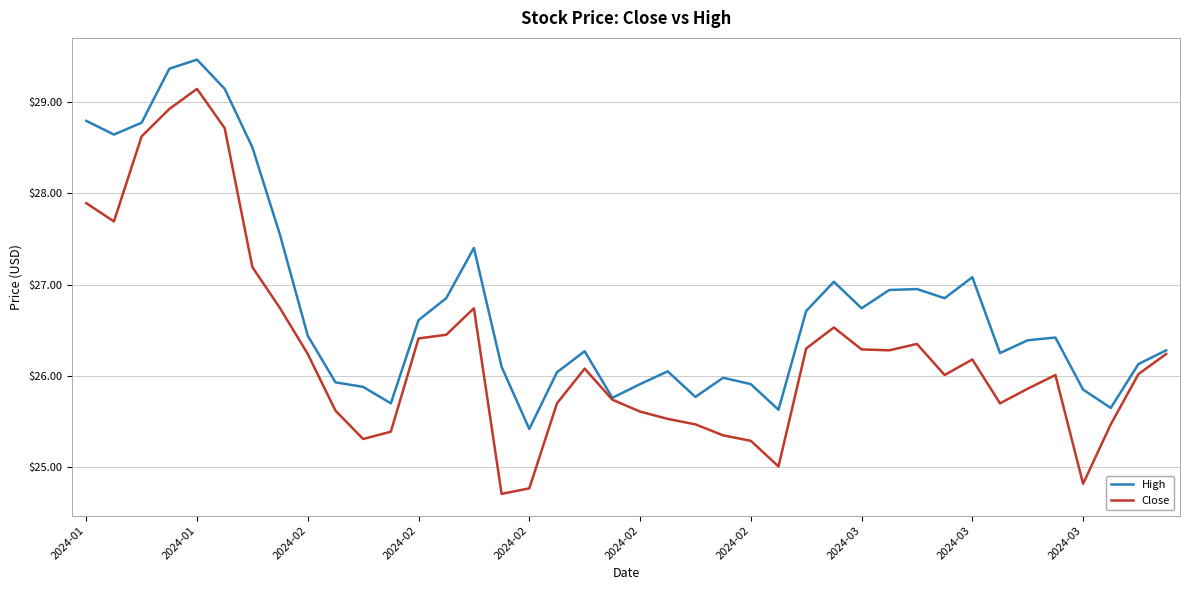

Rank the series by their maximum value, from highest to lowest.

High, Close